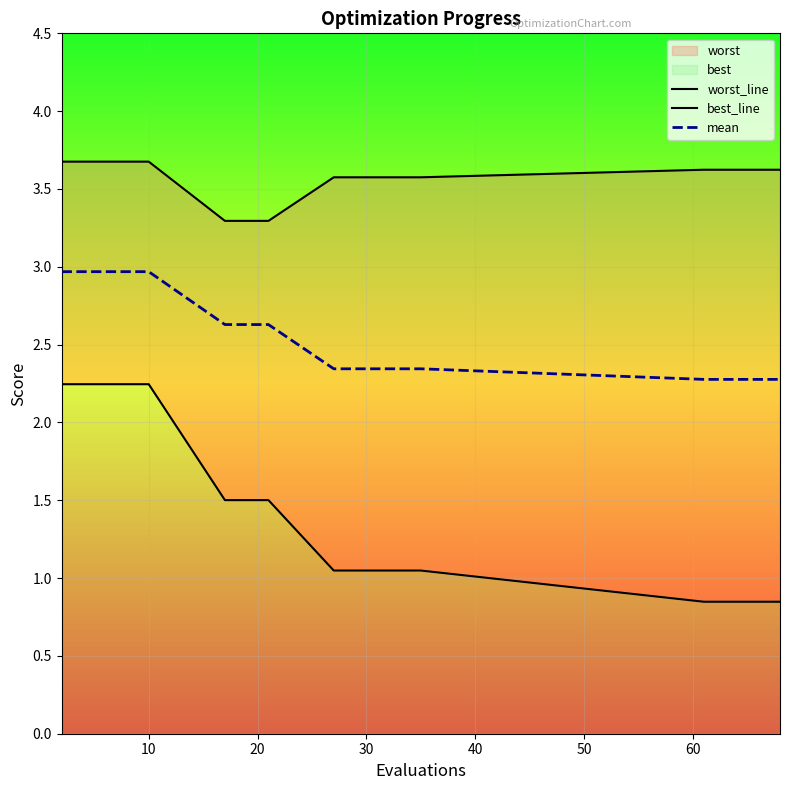

What is the minimum value for mean?

2.3